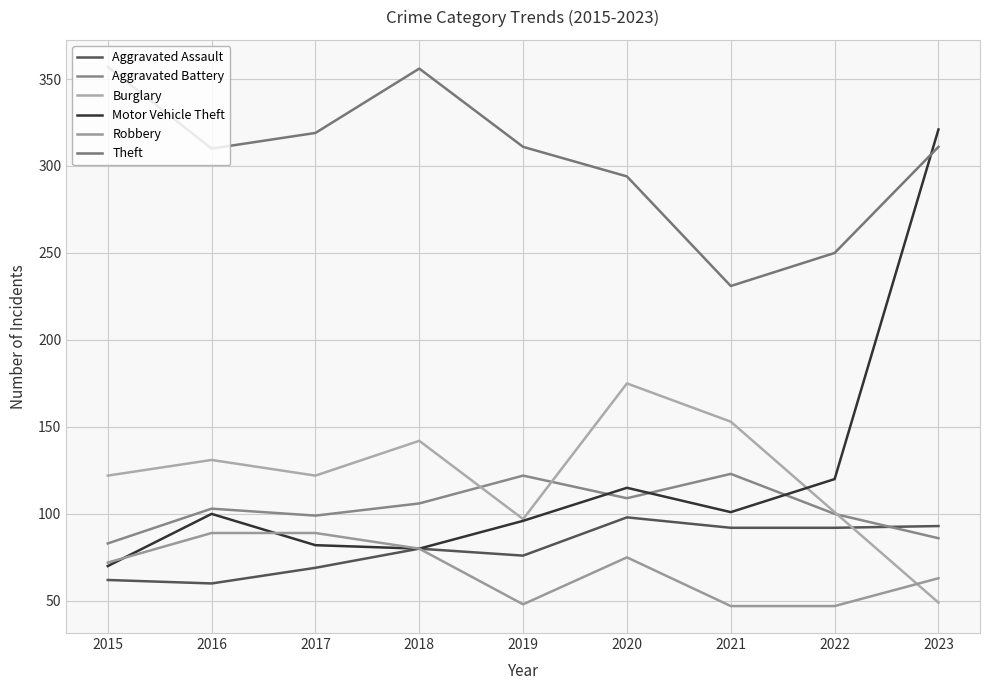

Reading right to left, extract all data points from this chart.

Aggravated Assault: 93	92	92	98	76	80	69	60	62
Aggravated Battery: 86	100	123	109	122	106	99	103	83
Burglary: 49	101	153	175	97	142	122	131	122
Motor Vehicle Theft: 321	120	101	115	96	80	82	100	70
Robbery: 63	47	47	75	48	80	89	89	72
Theft: 311	250	231	294	311	356	319	310	357